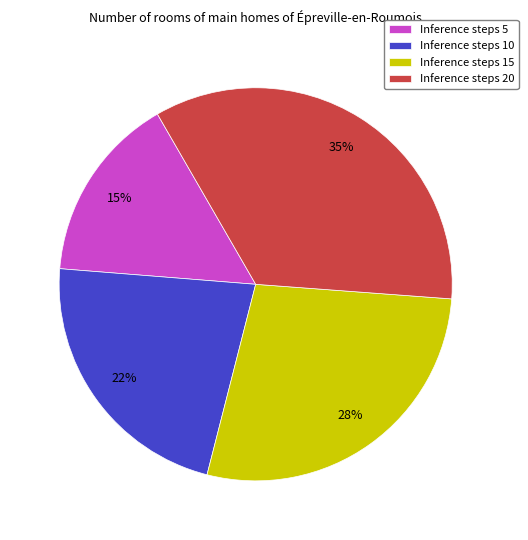

Is there a majority slice in this chart?

No